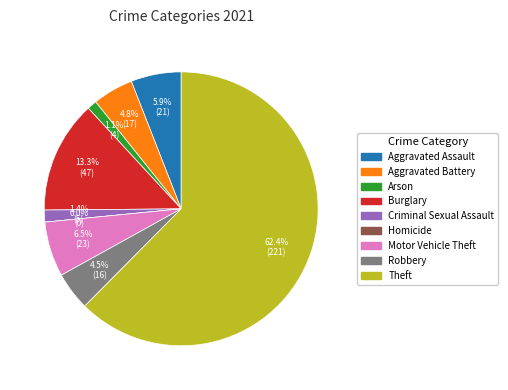

The Theft slice represents 71% of the pie. True or false?

False